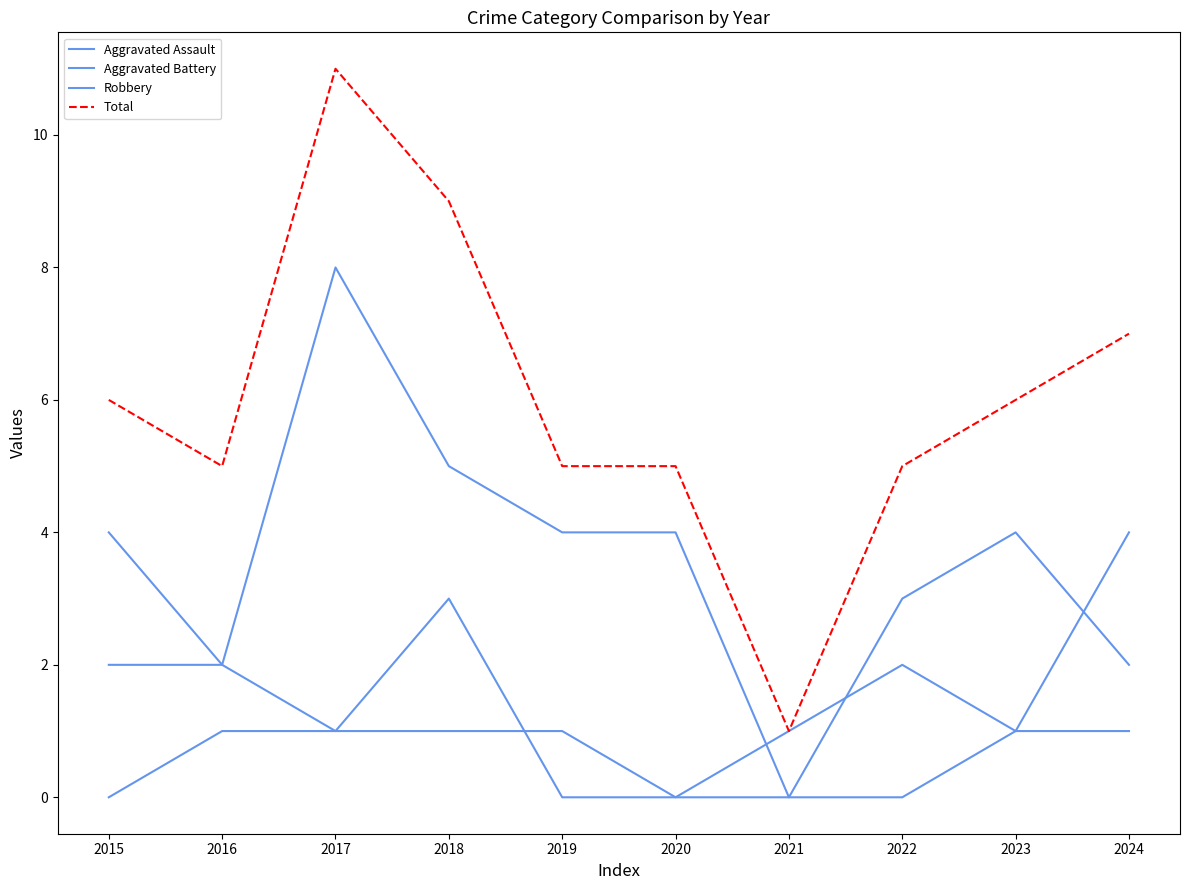

At which label does Robbery first exceed 4?

2017